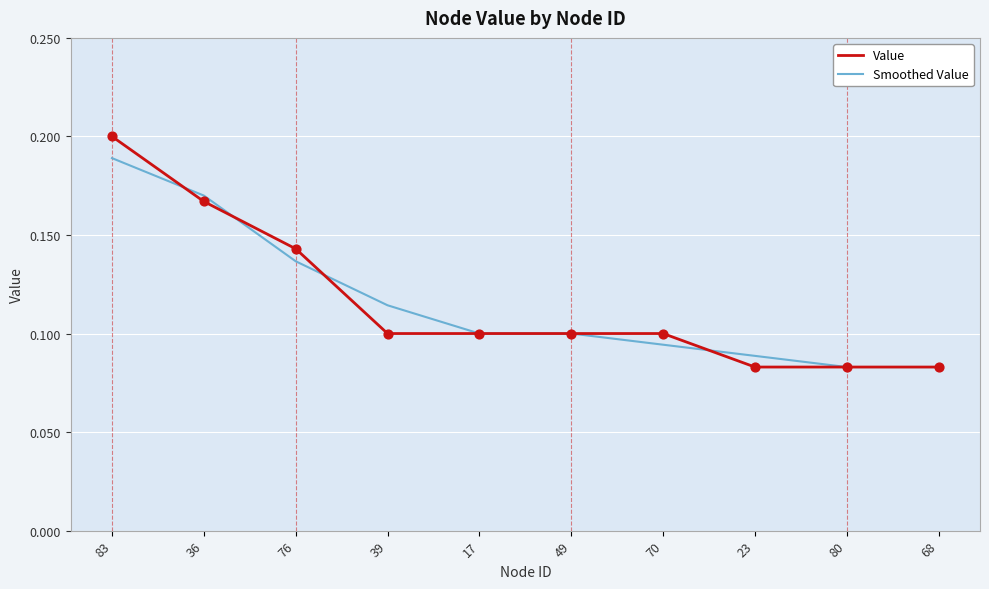

Which series has the largest range (max minus min)?

Value